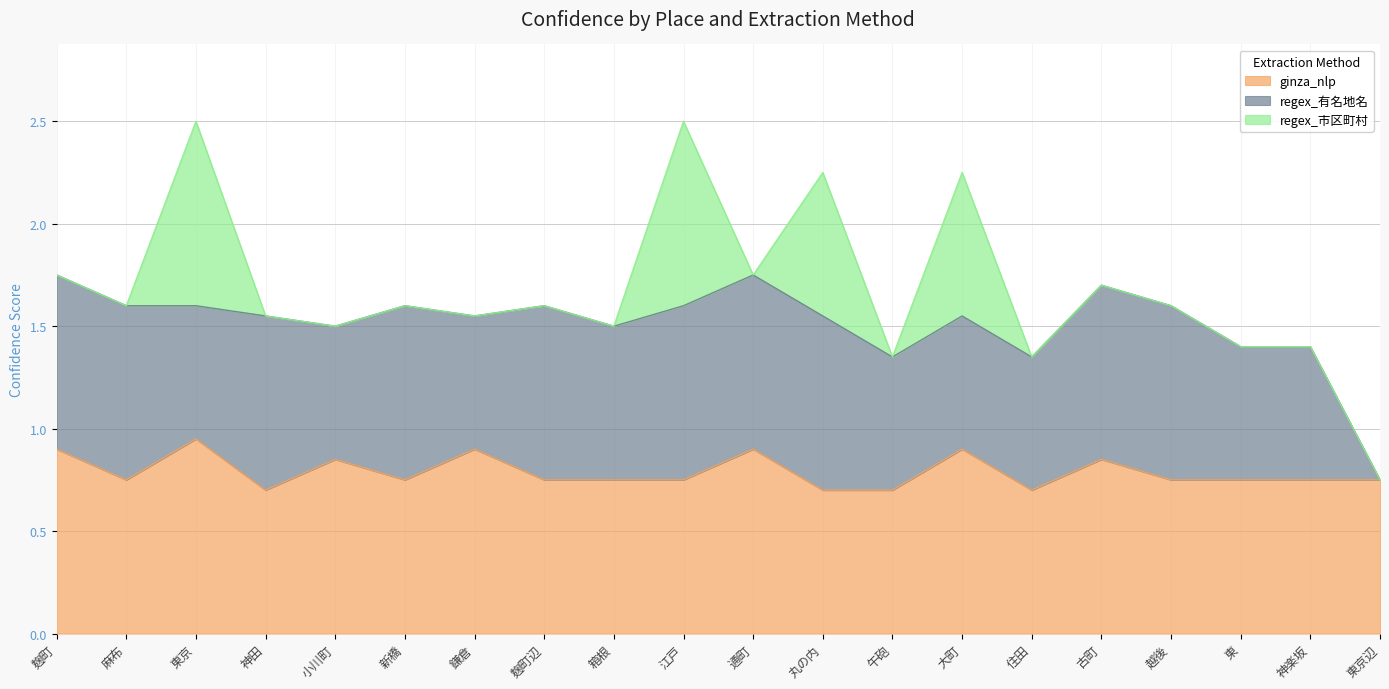

Where do regex_有名地名 and regex_市区町村 first cross each other?

麻布 and 東京